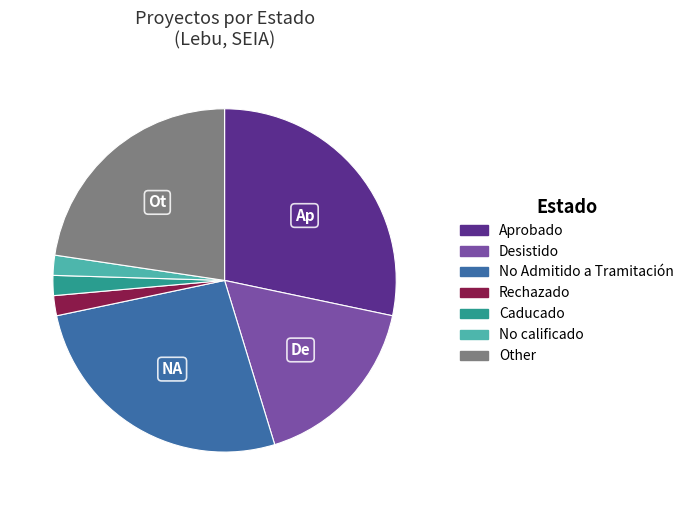

Which slice is the largest?

Aprobado